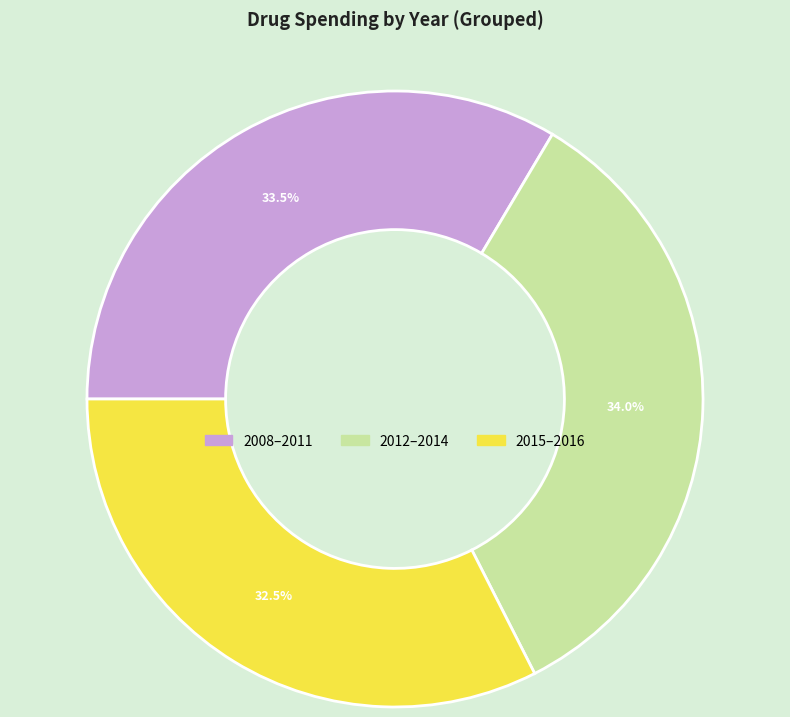

Approximately how many times larger is the value at 2012–2014 compared to 2015–2016?

1.0